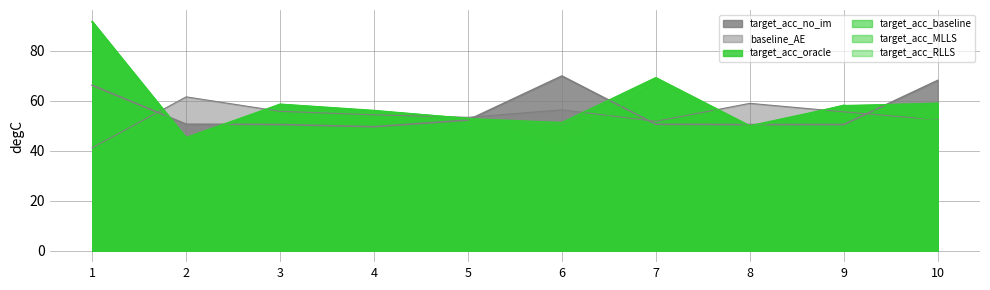

Is it true that baseline_AE equals 41.2 at 1?

True